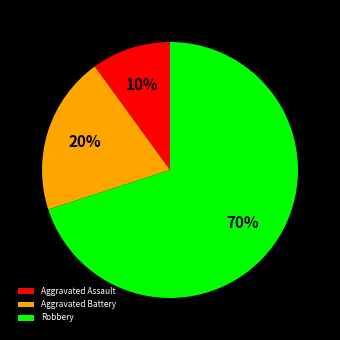

What is the ratio of the value at Aggravated Battery to the value at Aggravated Assault?

2.0